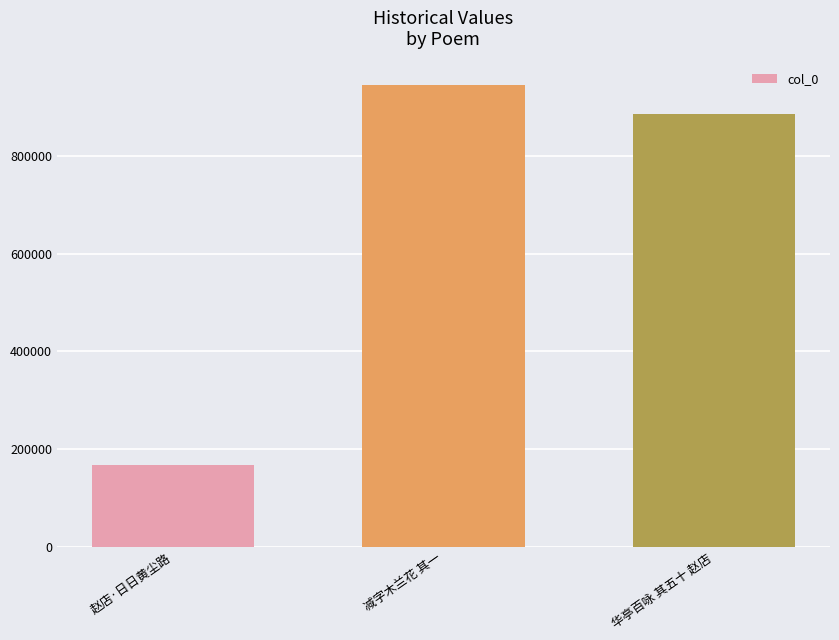

What position from the left is 减字木兰花 其一?

2